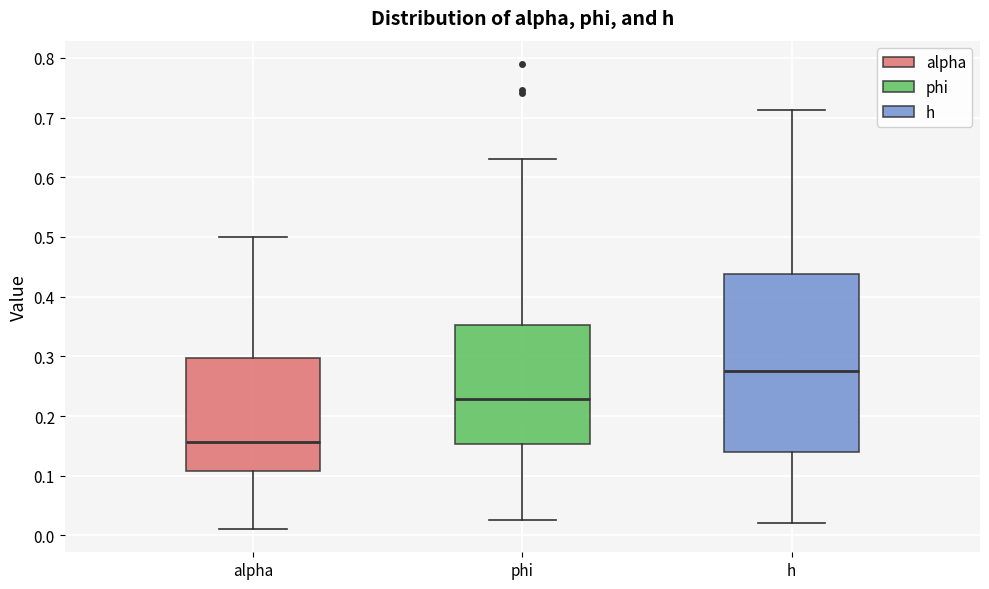

Reading left to right, read every box against the y-axis: the position of its median line, the range the box covers, and the ends of its whiskers. The values are not printed on the chart, so give them approximately, as read against the axis.

alpha: median 0.16, box 0.11 to 0.30, whiskers 0.01 to 0.50
phi: median 0.23, box 0.15 to 0.35, whiskers 0.03 to 0.63
h: median 0.28, box 0.14 to 0.44, whiskers 0.02 to 0.71